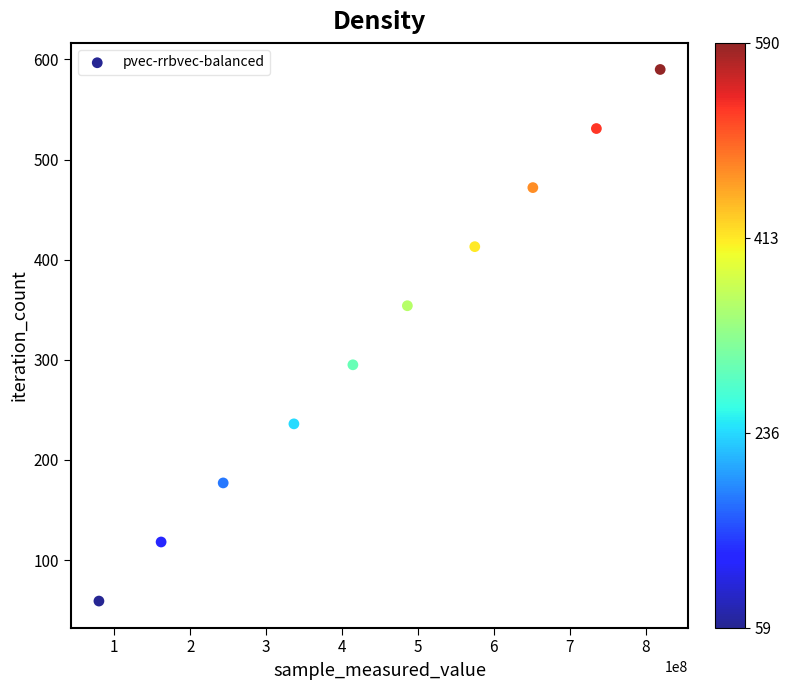

What is the range of X values (max minus min)?

739305078